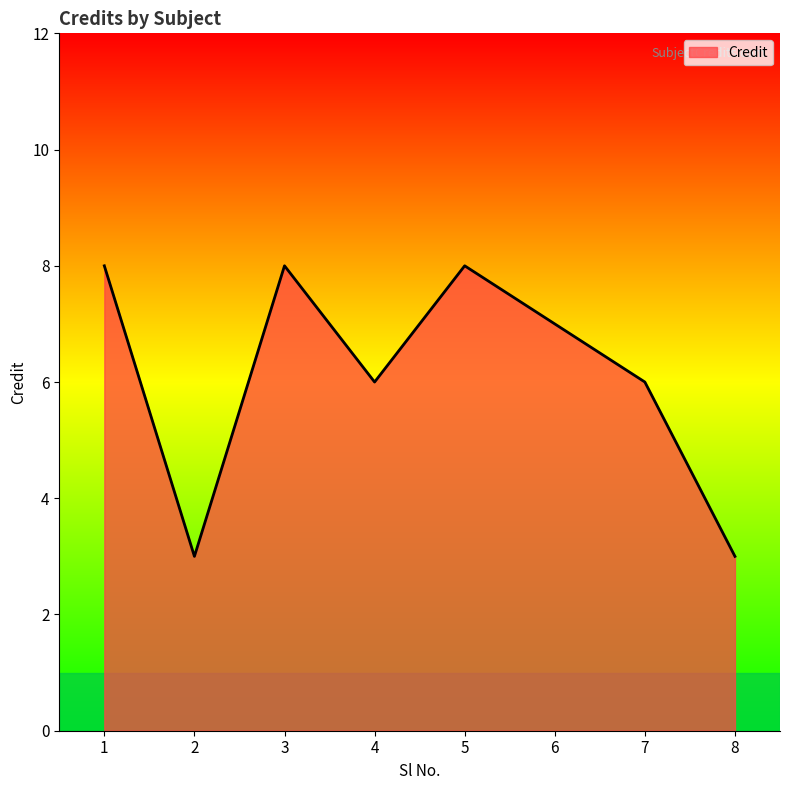

What is the change in value from 2 to 7?

+3